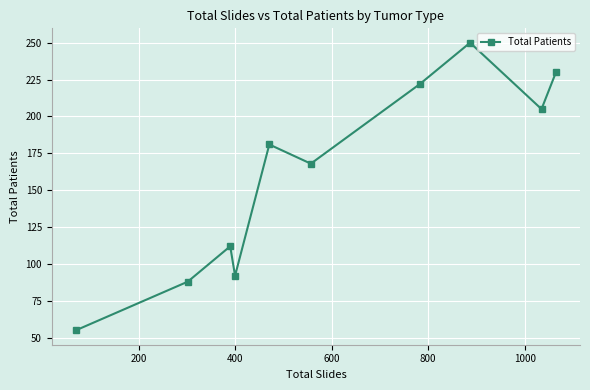

How many lines are shown in the chart?

1